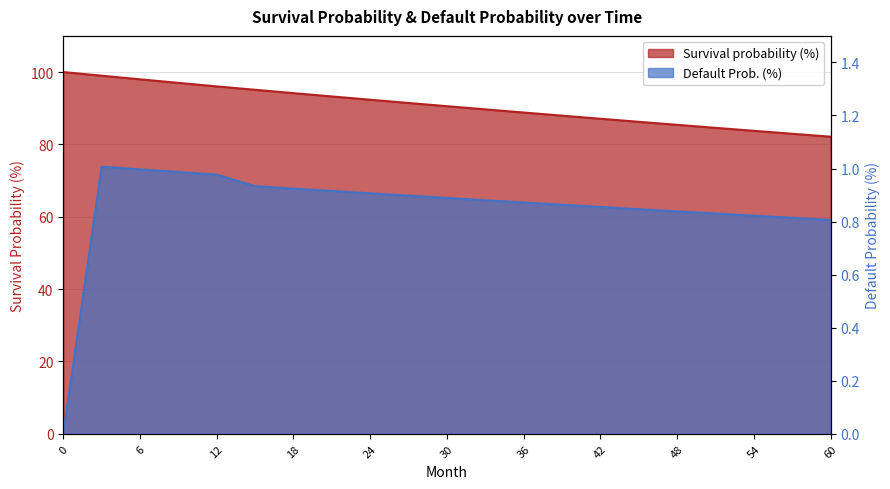

How many categories are shown in the chart?

21